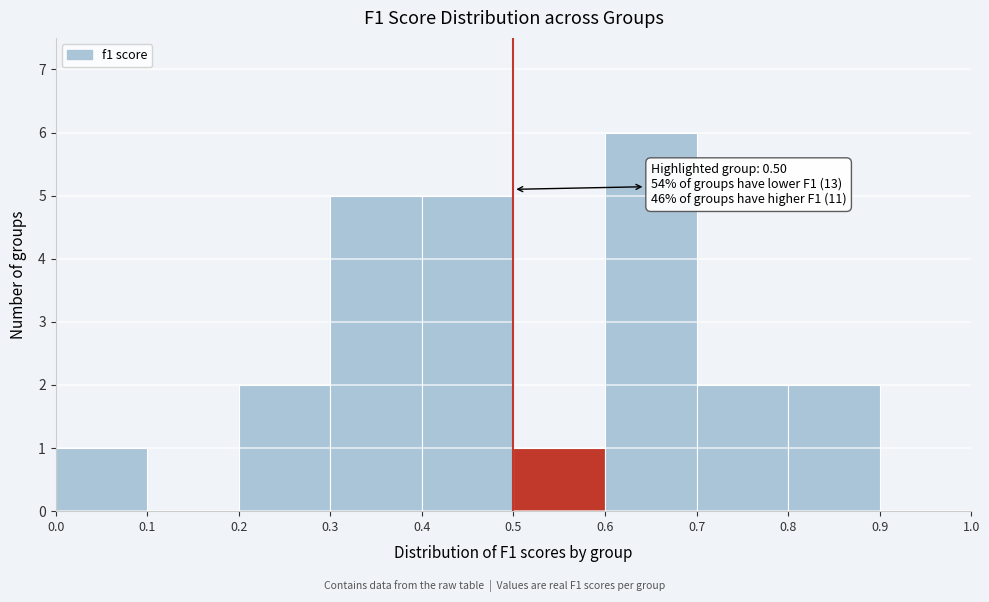

Over which range of the x-axis is the bar tallest?

0.6 to 0.7